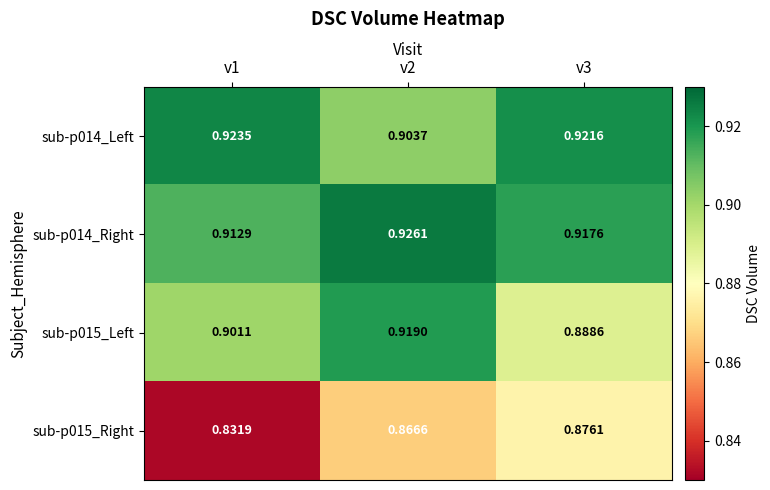

What is the smallest value displayed?

0.8